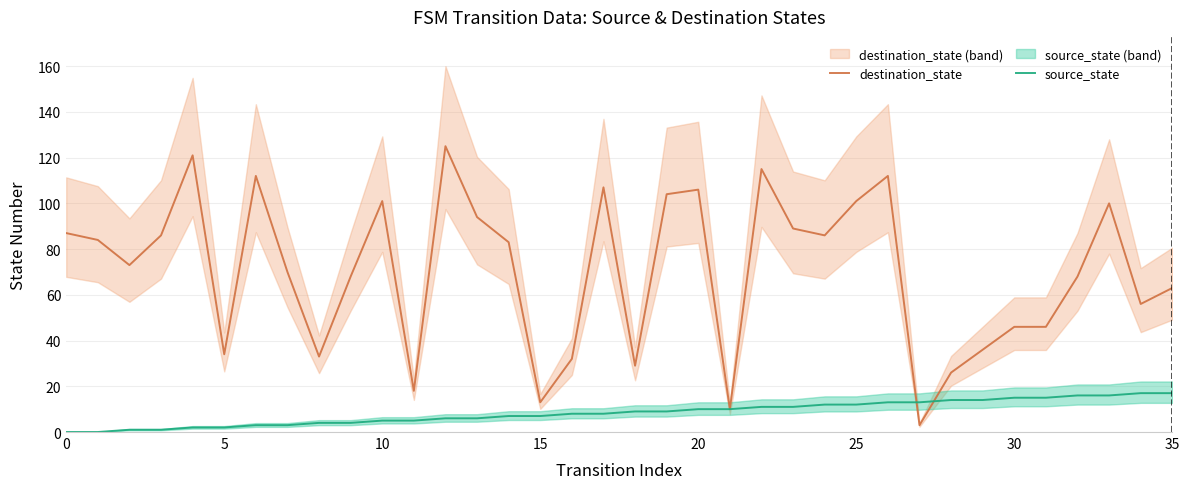

How many intersections are there between destination_state and source_state?

2